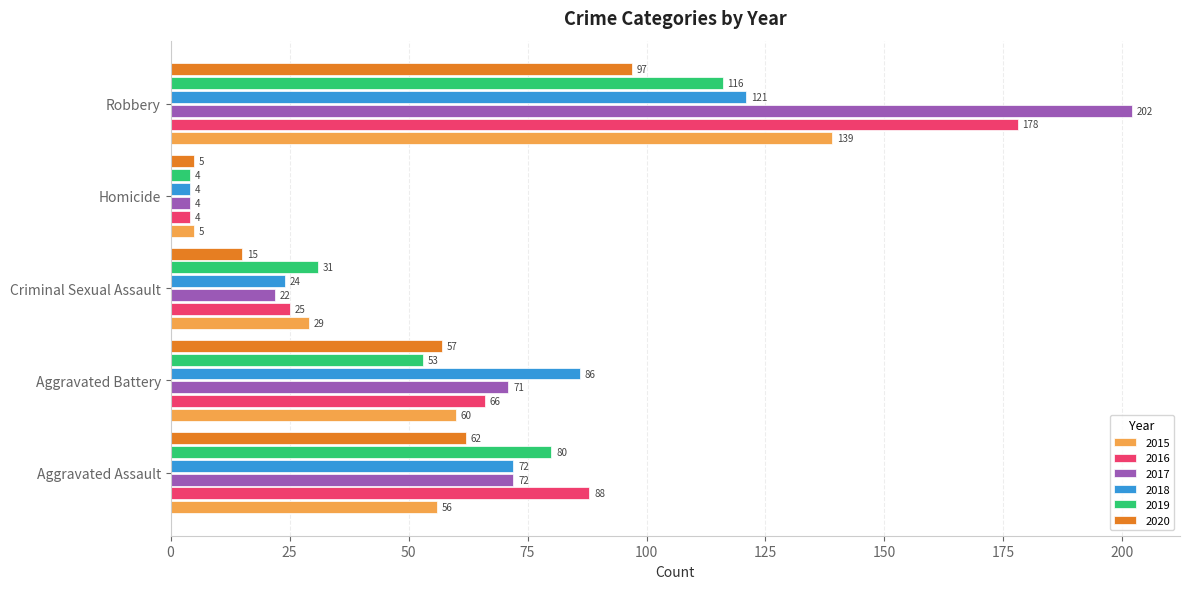

How many data points does each series have?

5